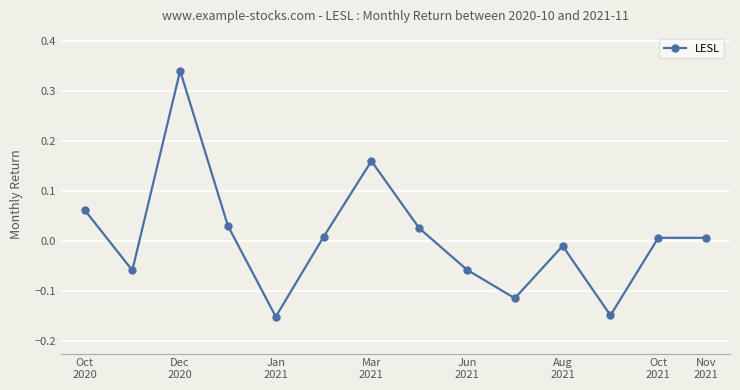

How many lines are shown in the chart?

1